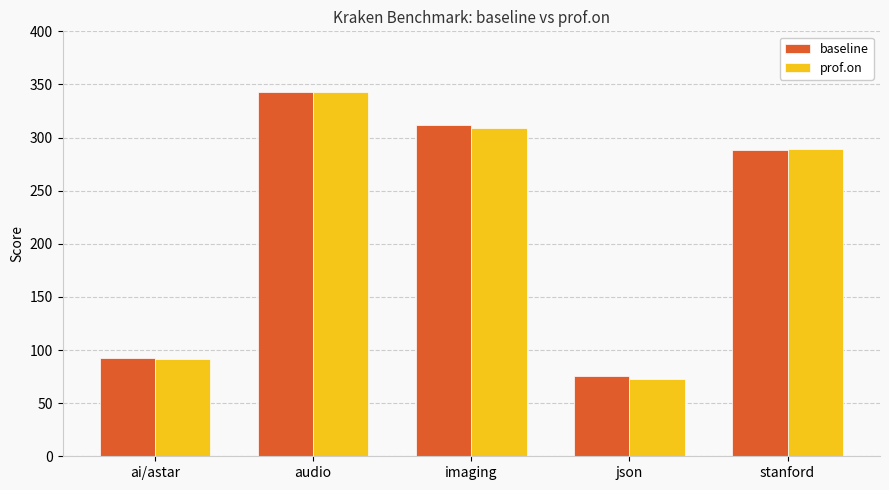

Reading right to left, list all the values displayed in this chart.

baseline: stanford=288.5	json=75.1	imaging=311.4	audio=342.7	ai/astar=92.3
prof.on: stanford=289.1	json=73.2	imaging=309.2	audio=343.1	ai/astar=91.8